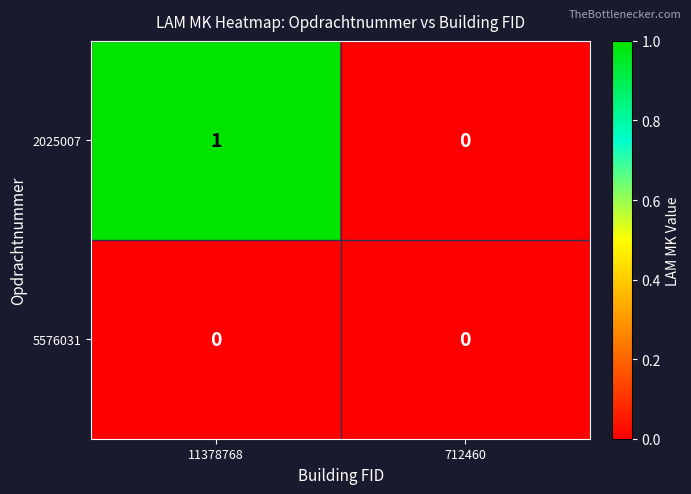

Is it true that 5576031 equals 0 at 712460?

True